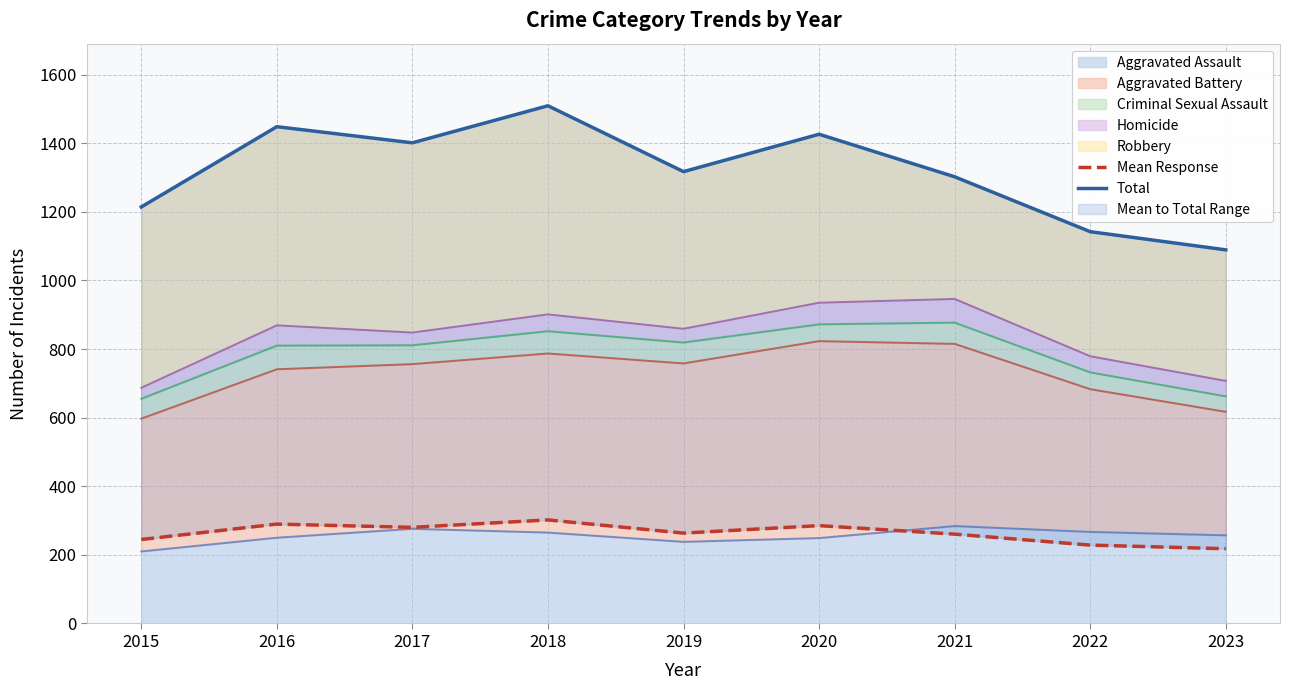

Rank the series by their maximum value, from highest to lowest.

Total, Mean Response